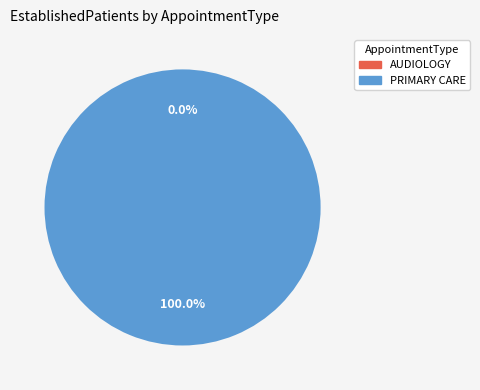

Count the number of slices in the pie.

2